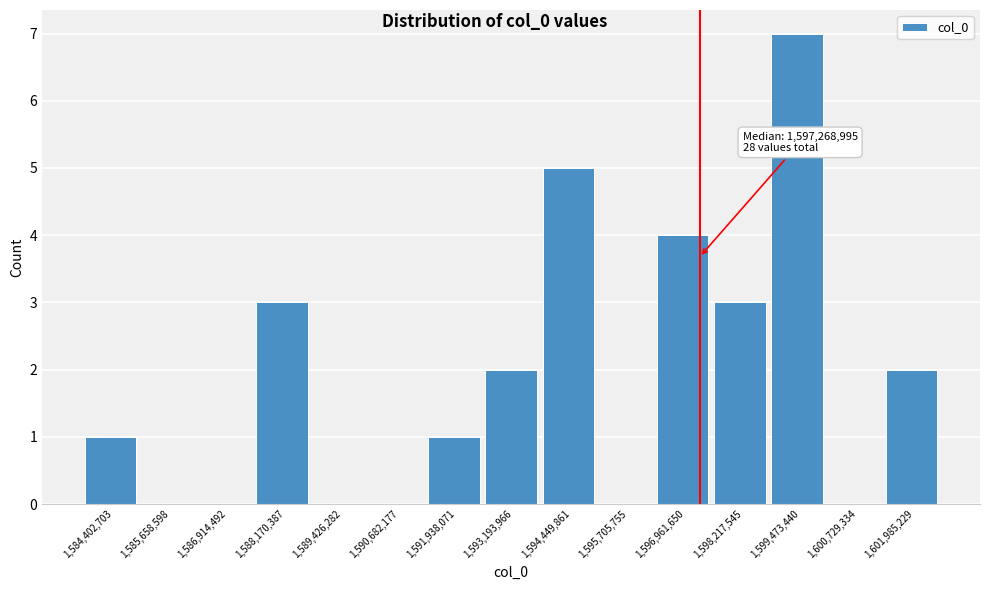

Which range on the x-axis has the tallest bar?

1598800000 to 1600200000